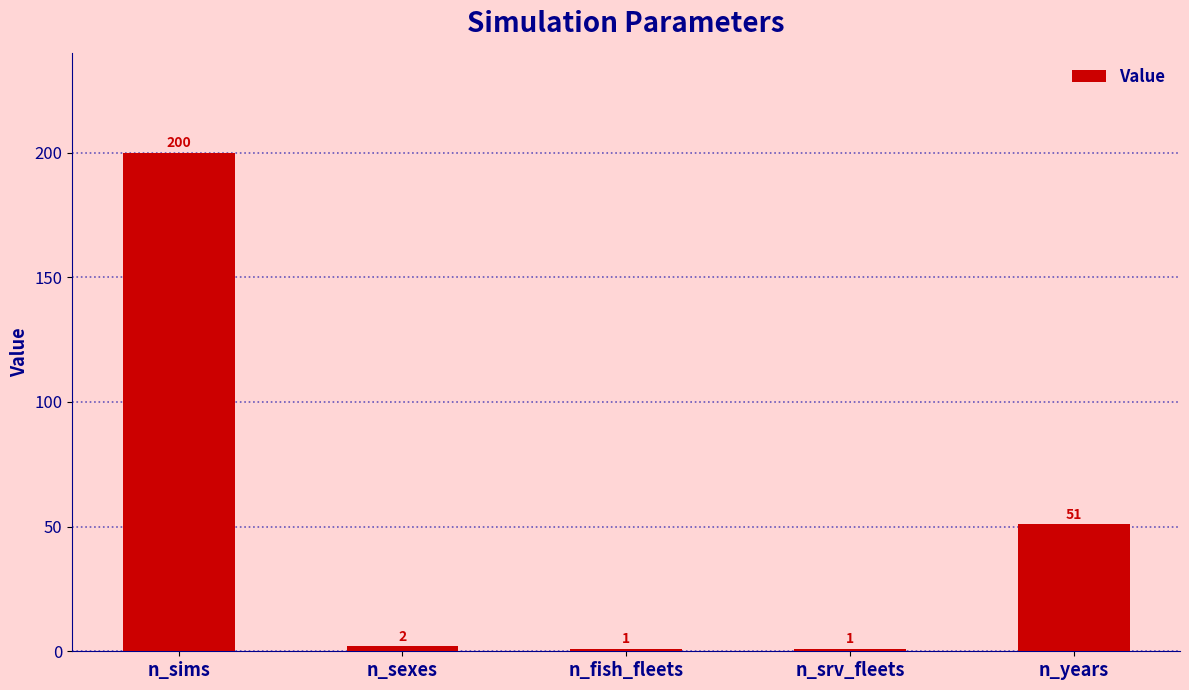

Reading left to right, transcribe all the data shown in this chart.

200	2	1	1	51